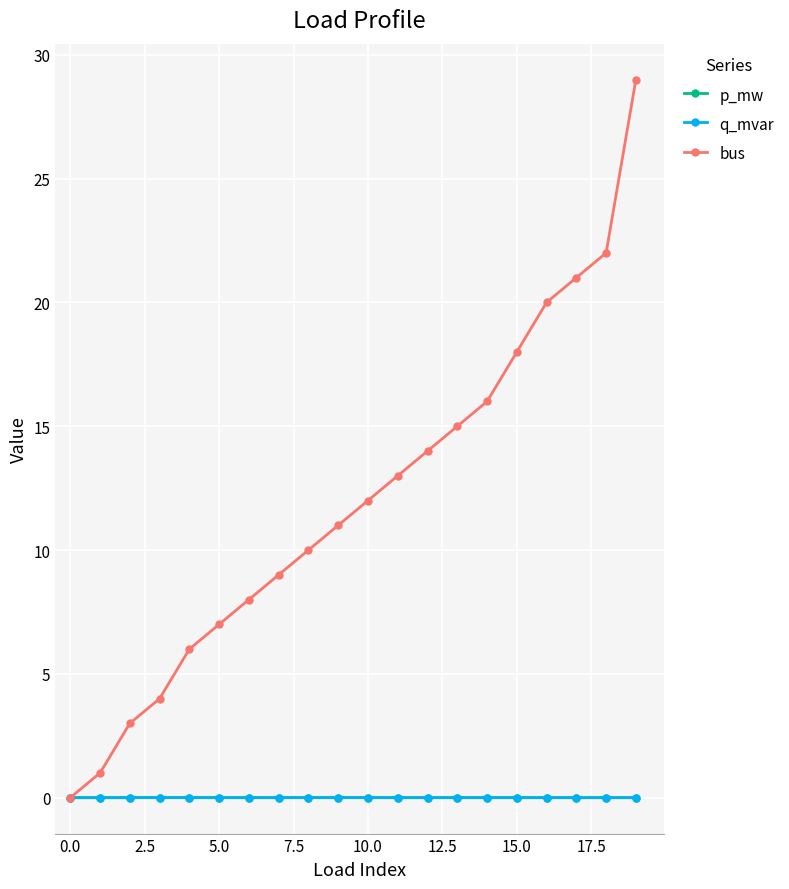

Count the number of categories in the chart.

20